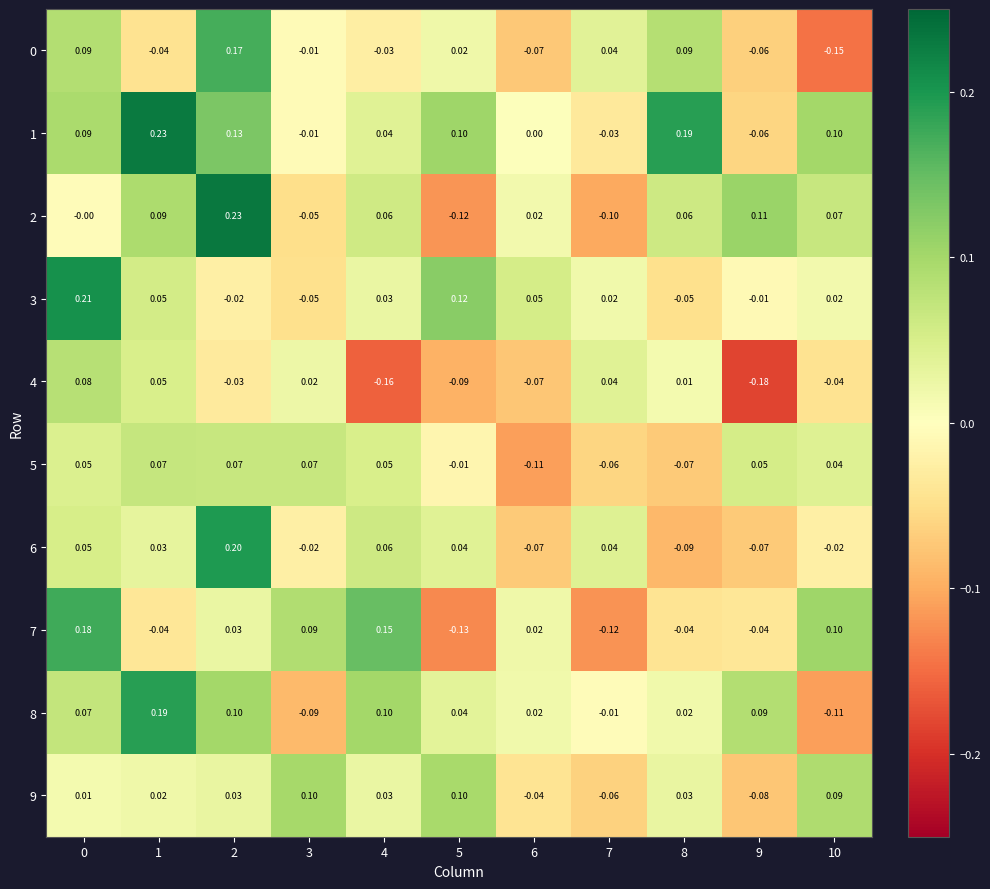

At 1, list the series in order from smallest to largest.

0, 7, 9, 6, 4, 3, 5, 2, 8, 1